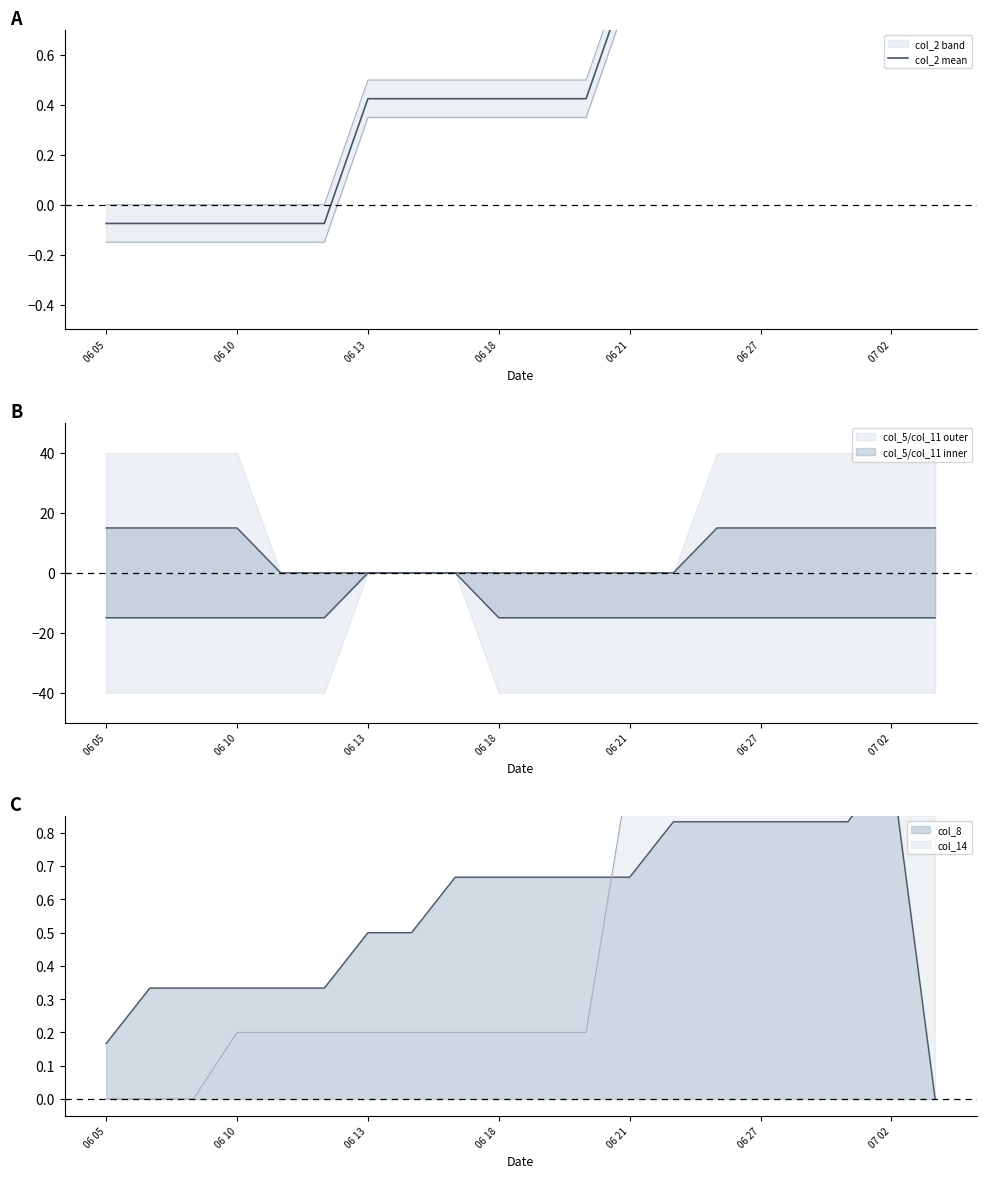

What is the average value?

0.5